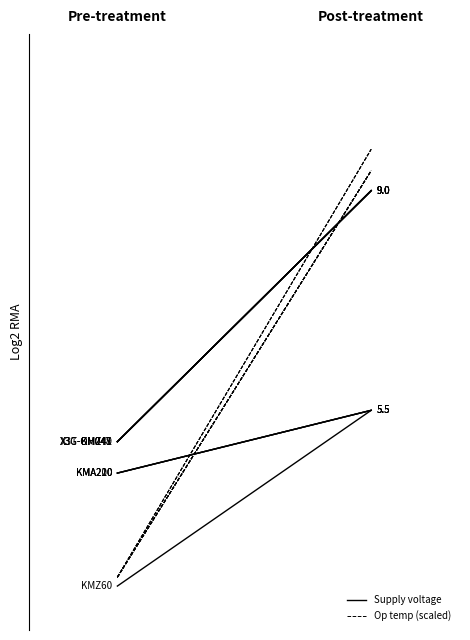

At which category is the sum across all series the highest?

Post-treatment